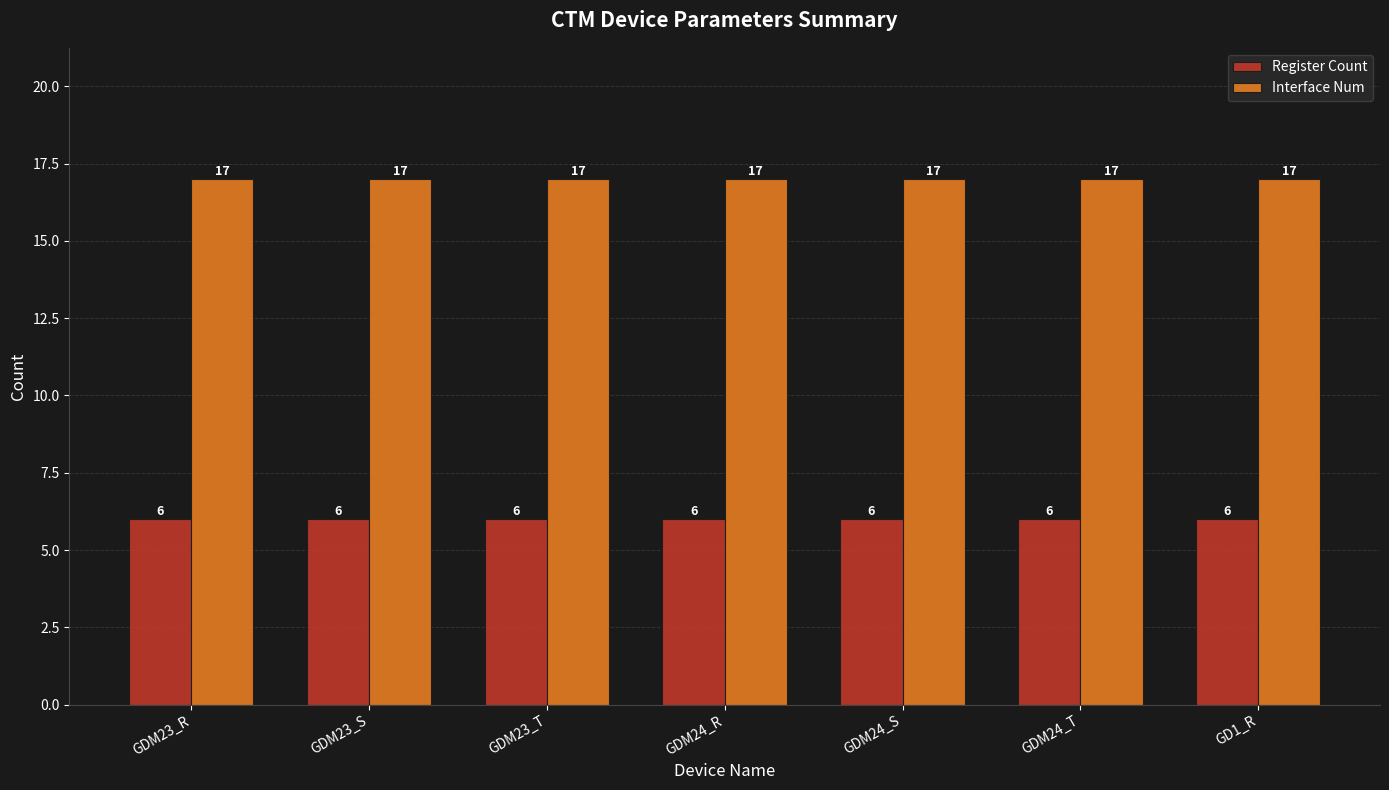

Read the Register Count value at GDM24_R.

6